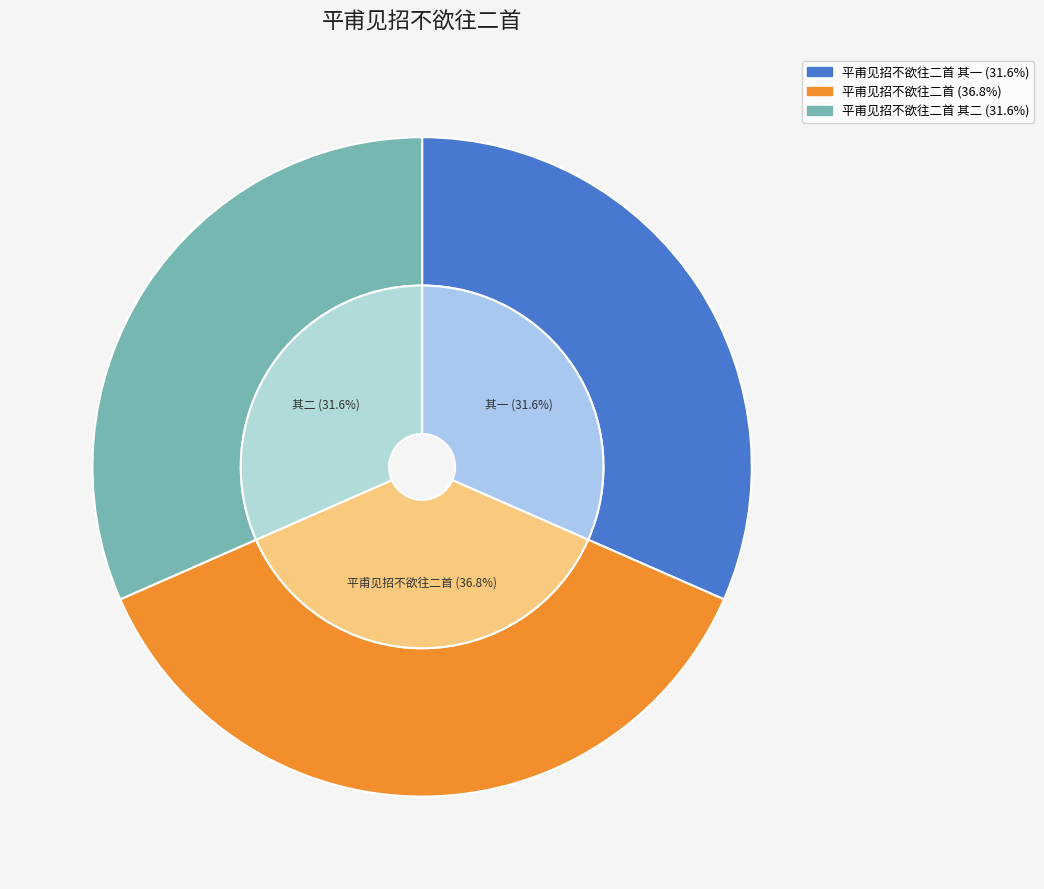

Is there any slice that represents more than half of the pie?

No